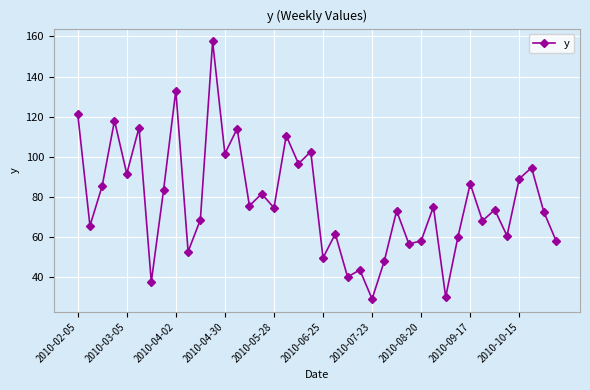

True or false: the data has more than 0 interior local peaks.

True